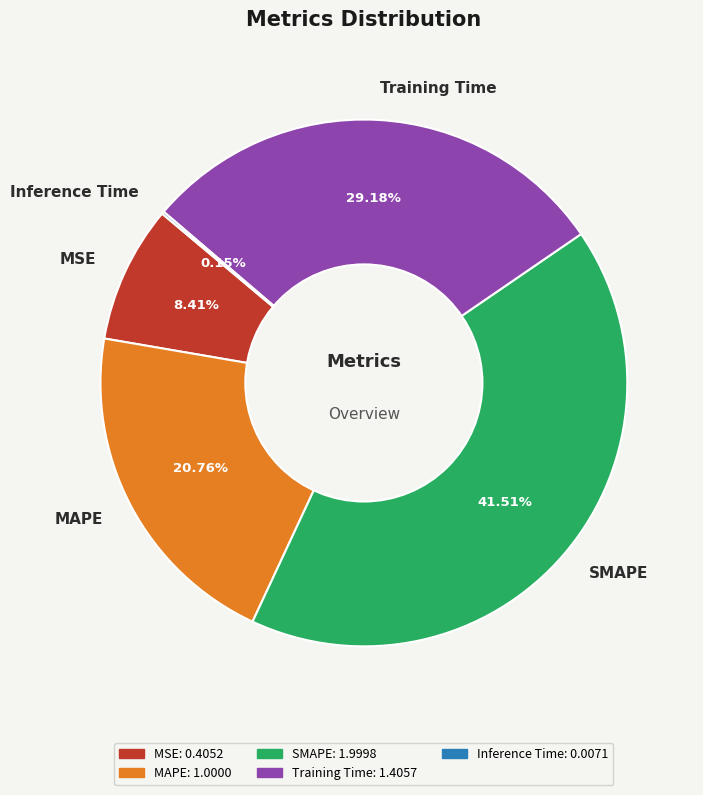

Which has a higher value, MSE or SMAPE?

SMAPE